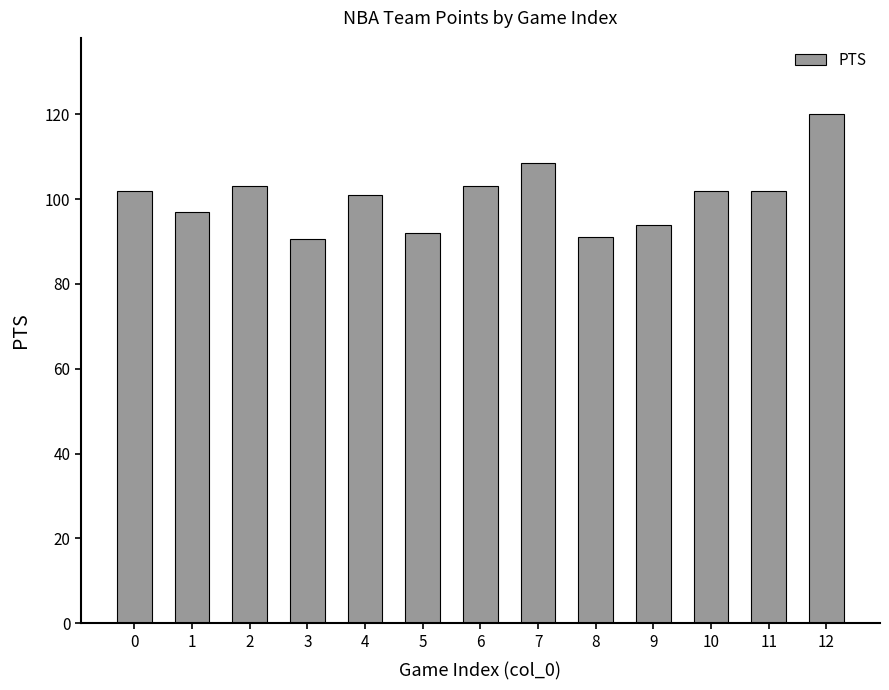

Are the bars horizontal?

No